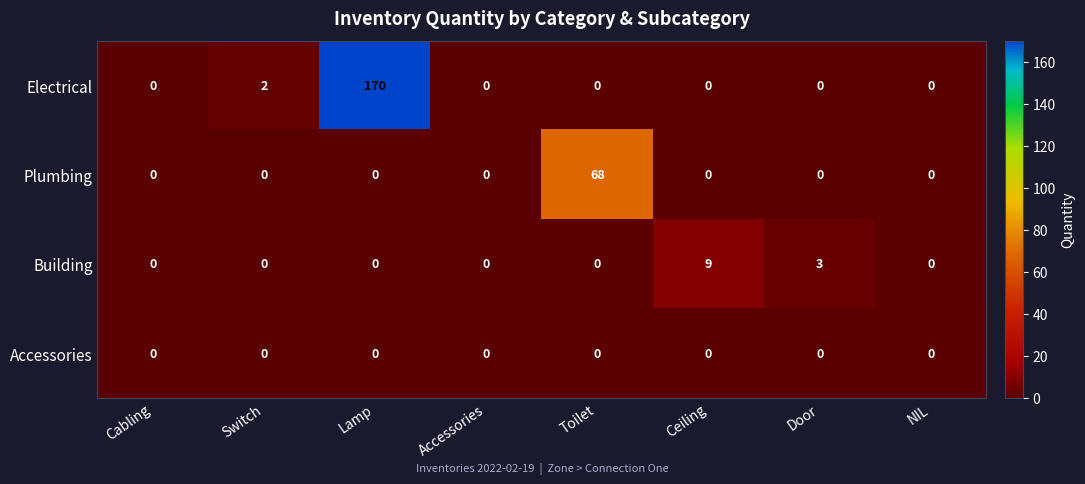

Count the Building values in the range 0 to 3.

7